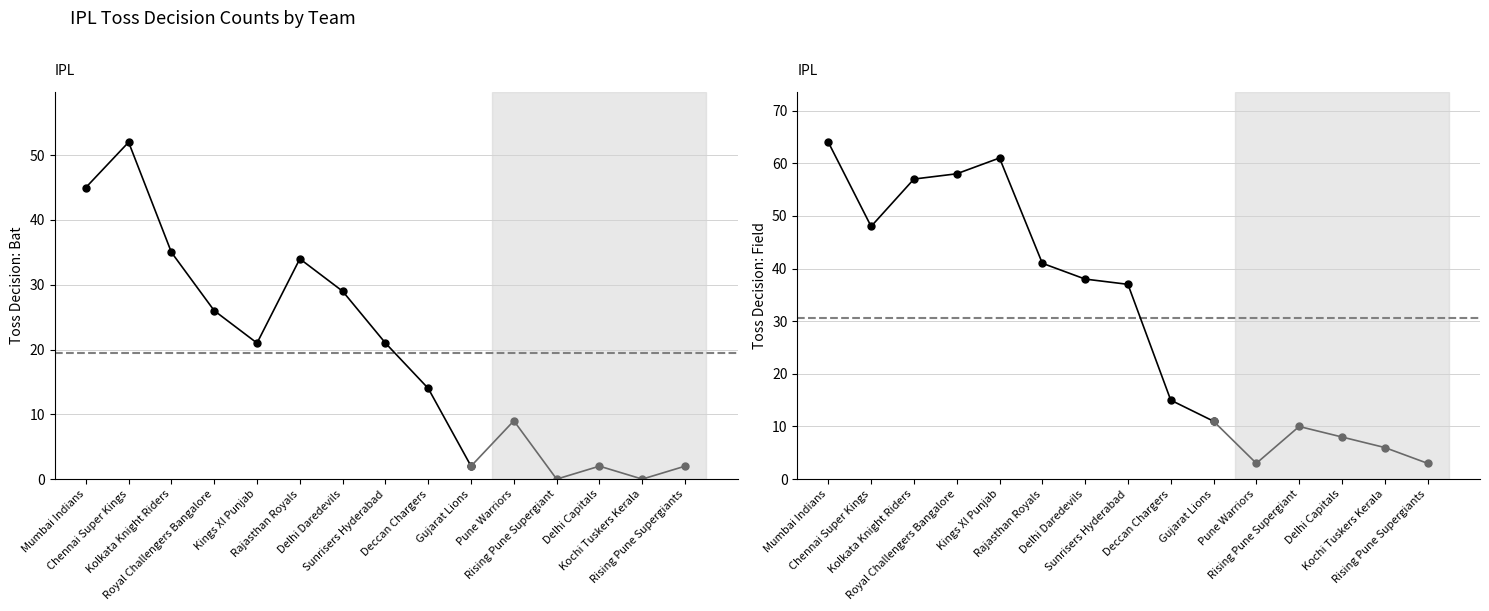

Count the number of categories in the chart.

10